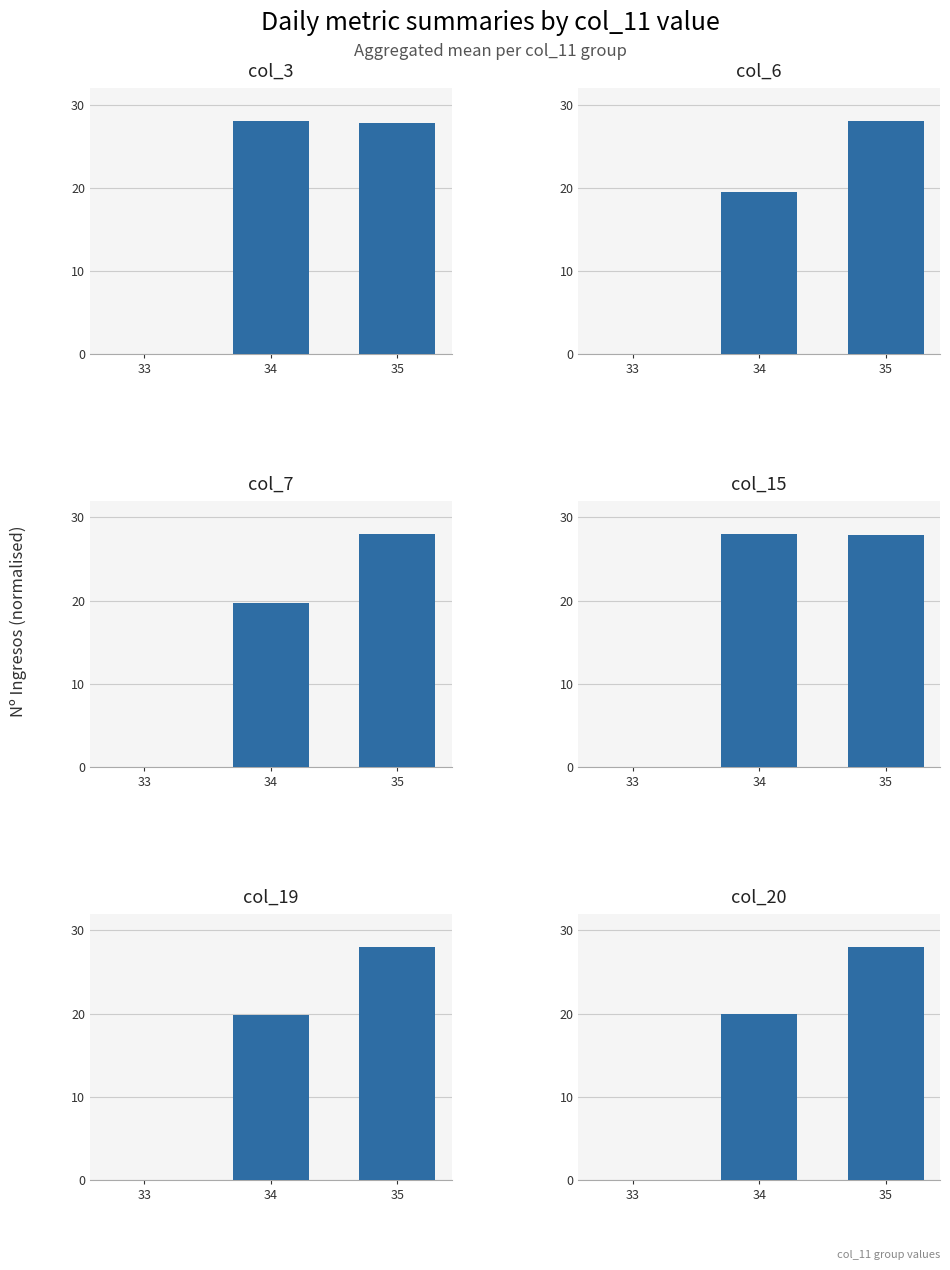

Where is col_7 nearest to the value 14?

34